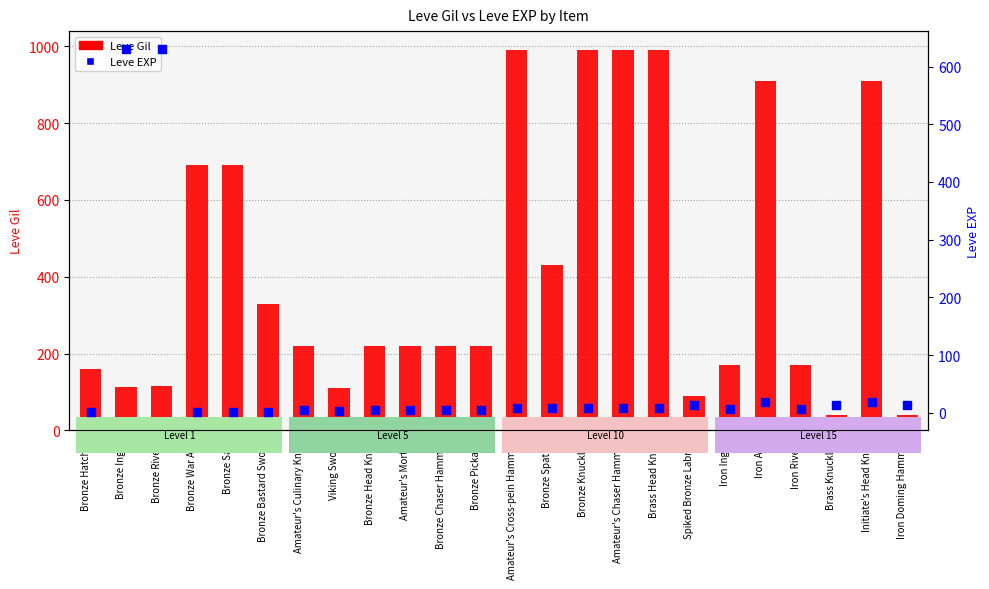

At which category is the sum across all series the highest?

Amateur's Cross-pein Hammer